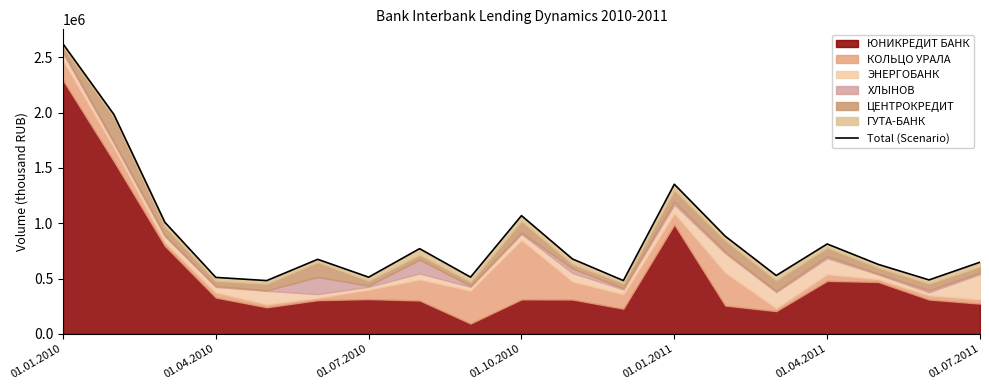

What position from the left is 14?

15